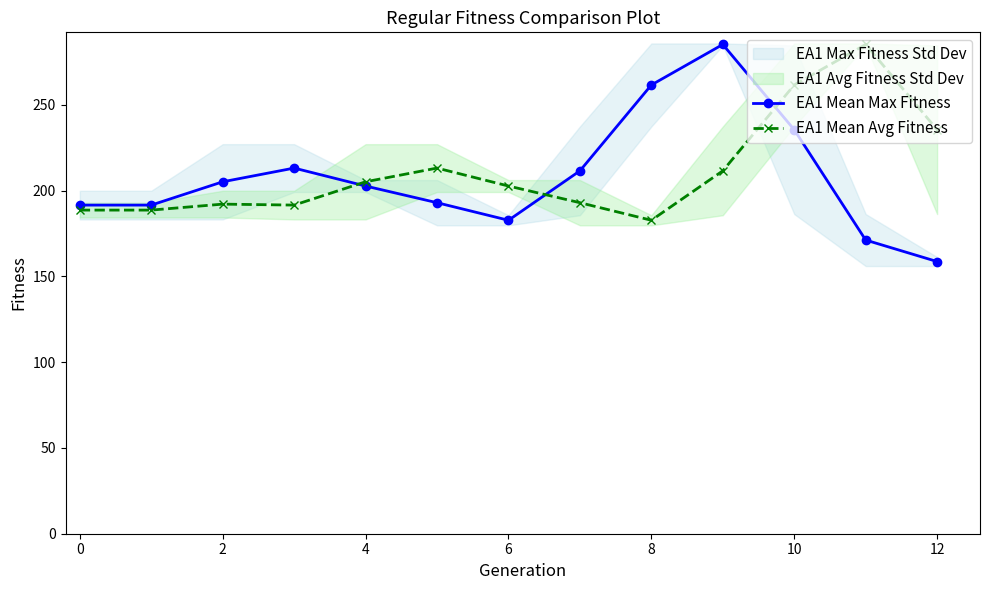

What is the label of the 11th point from the right?

2